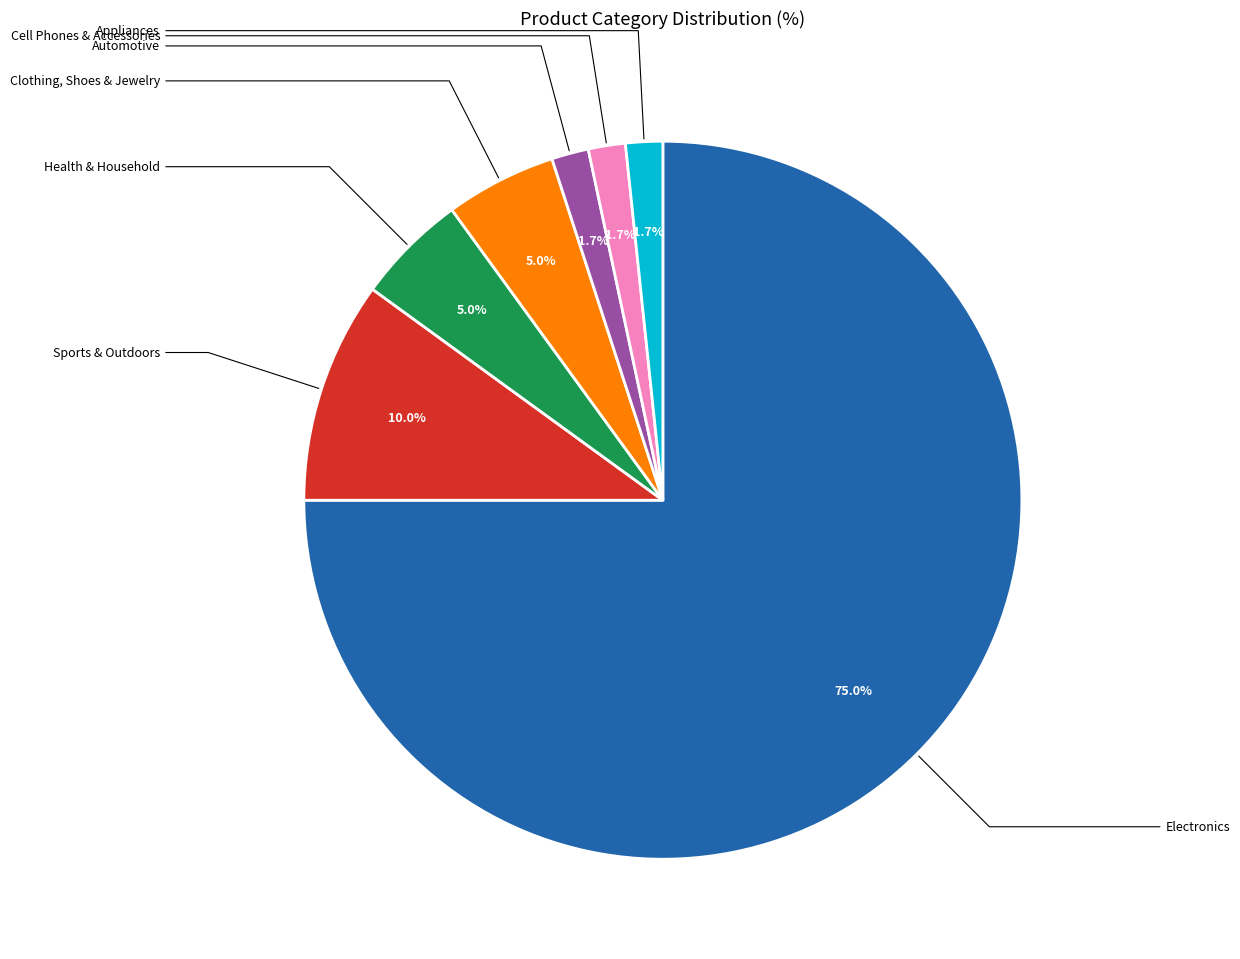

How many segments does this pie chart have?

7